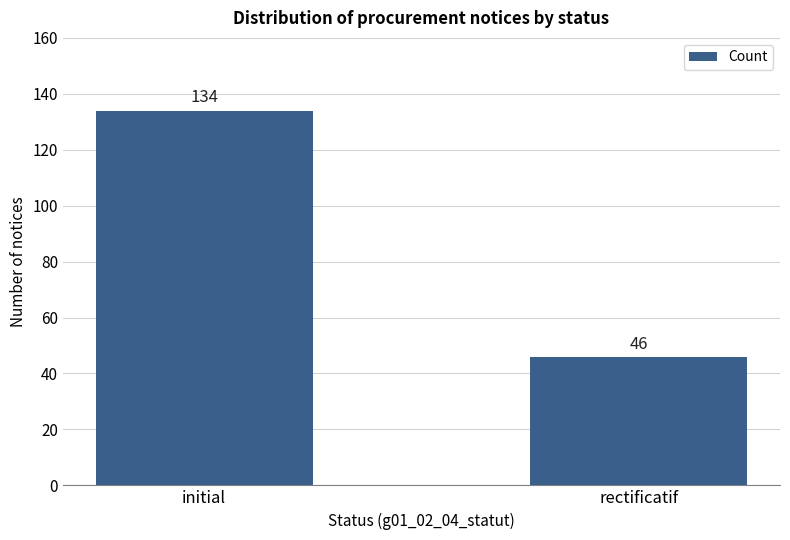

How many values are between 46 and 134?

2